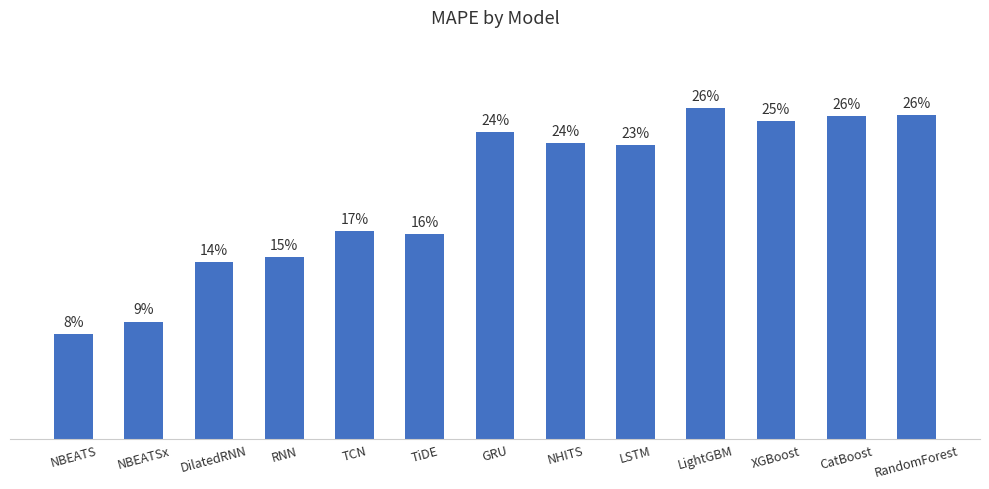

At which label is the value closest to 0?

NBEATS